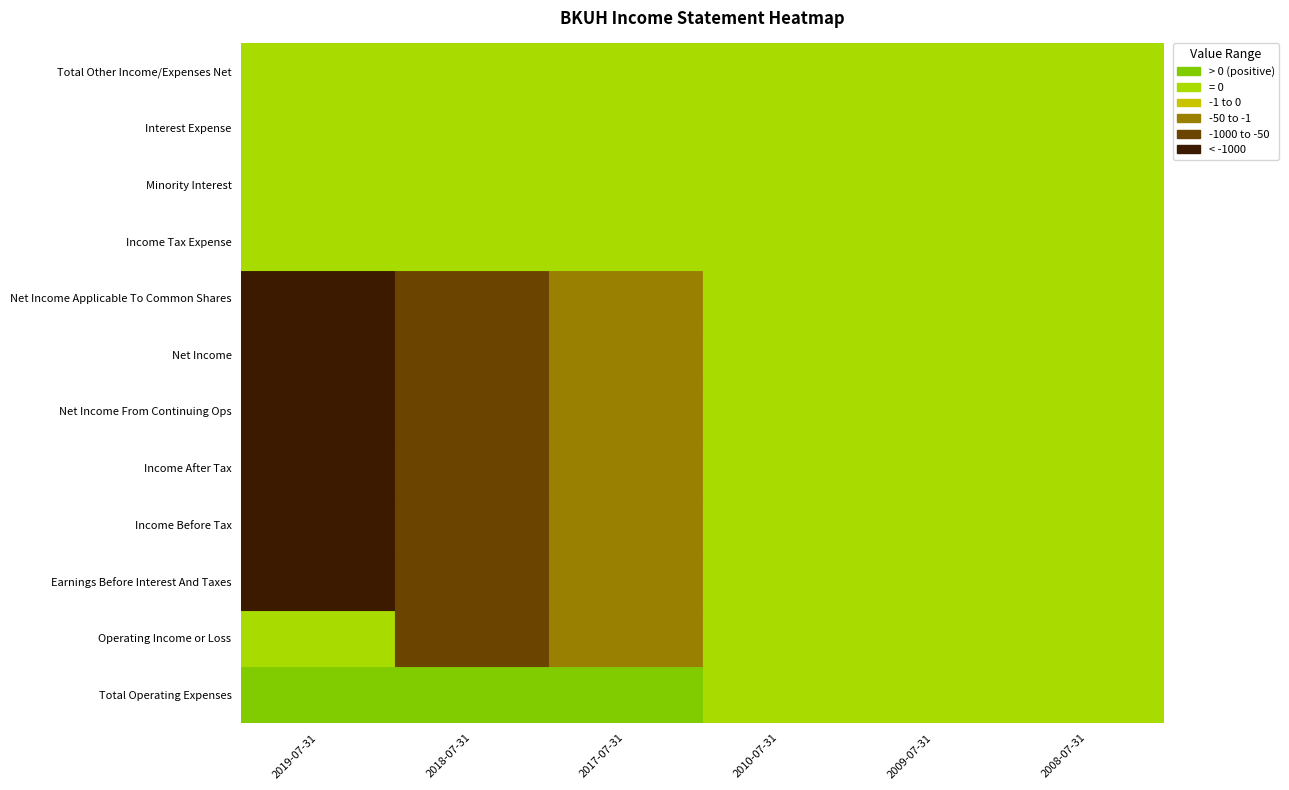

How many values in Total Operating Expenses are above zero?

3